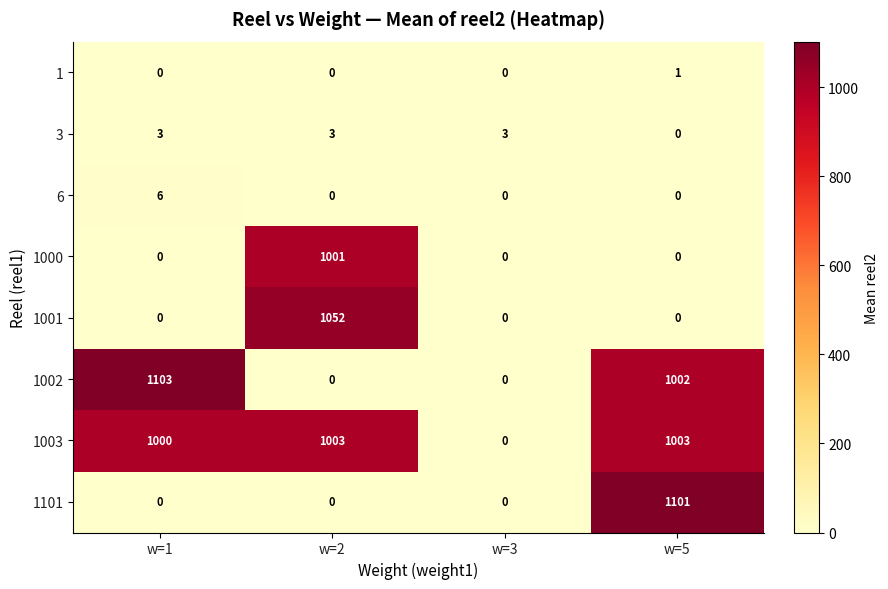

What is the highest value of the 3 series?

3